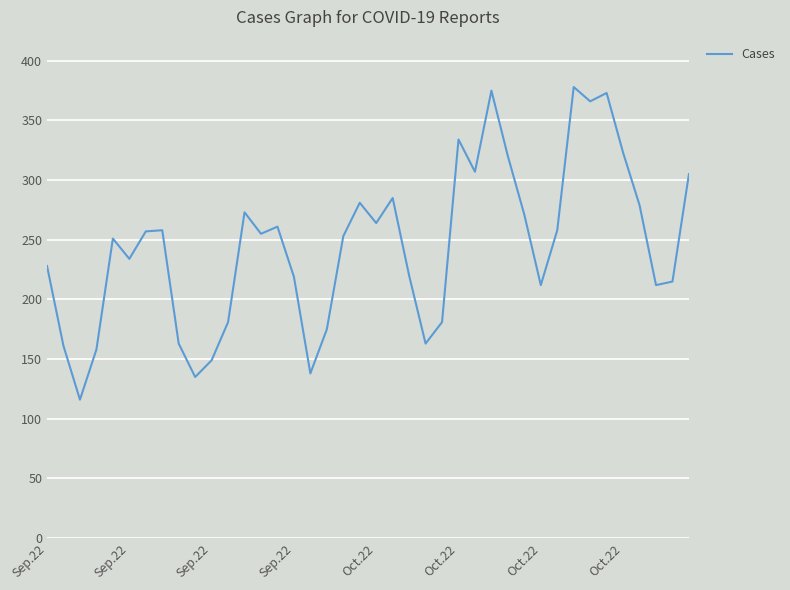

What is the difference between the maximum and minimum values?

262